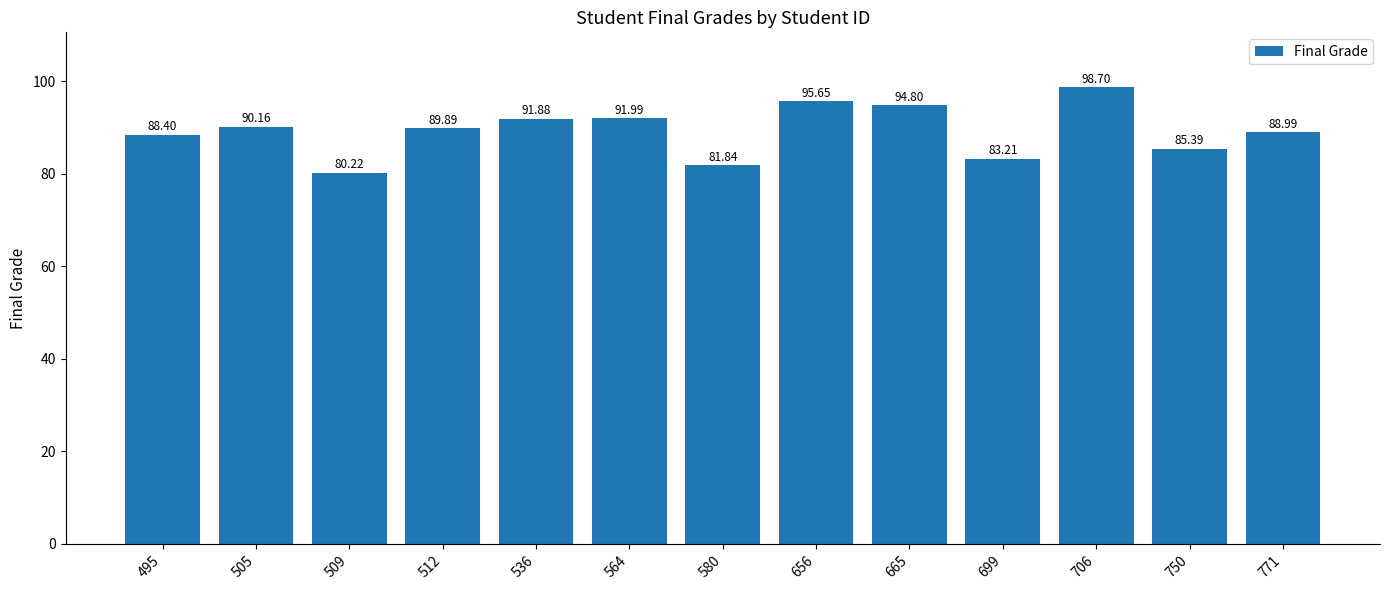

At which label does the data first exceed 89?

505